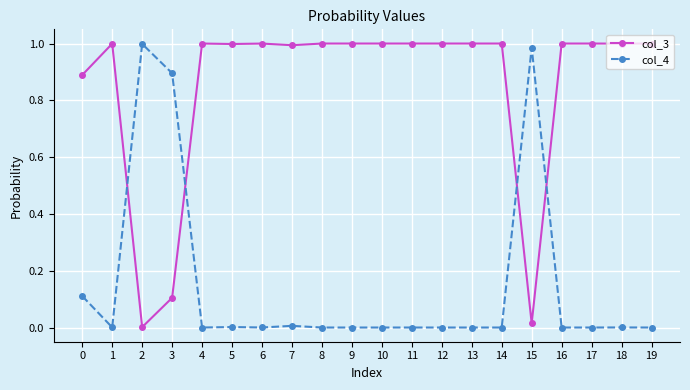

What is the sum of the col_3 values at 4 and 17?

2.0